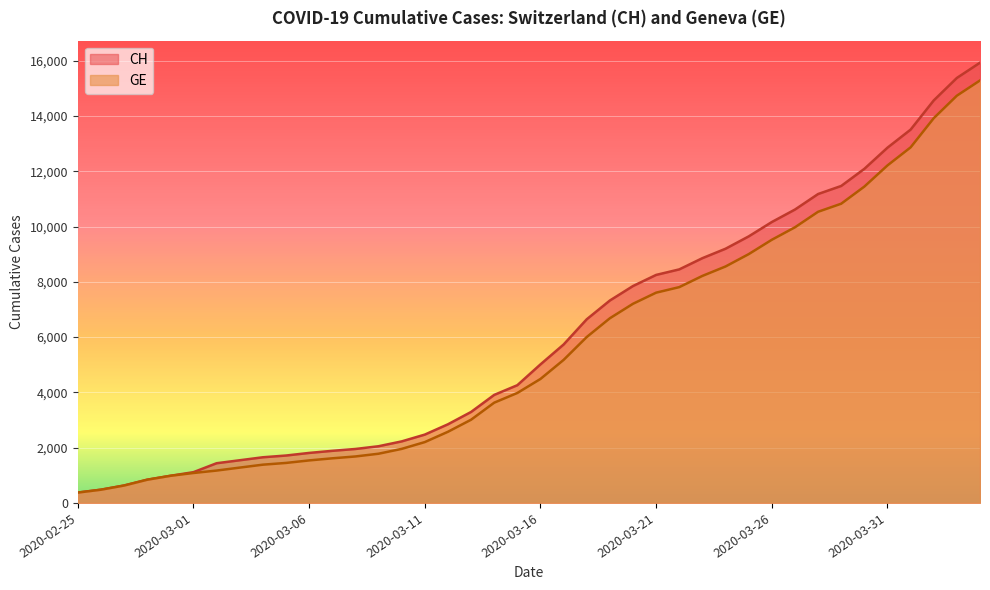

What is the difference between the maximum and second lowest values in the CH series?

15447